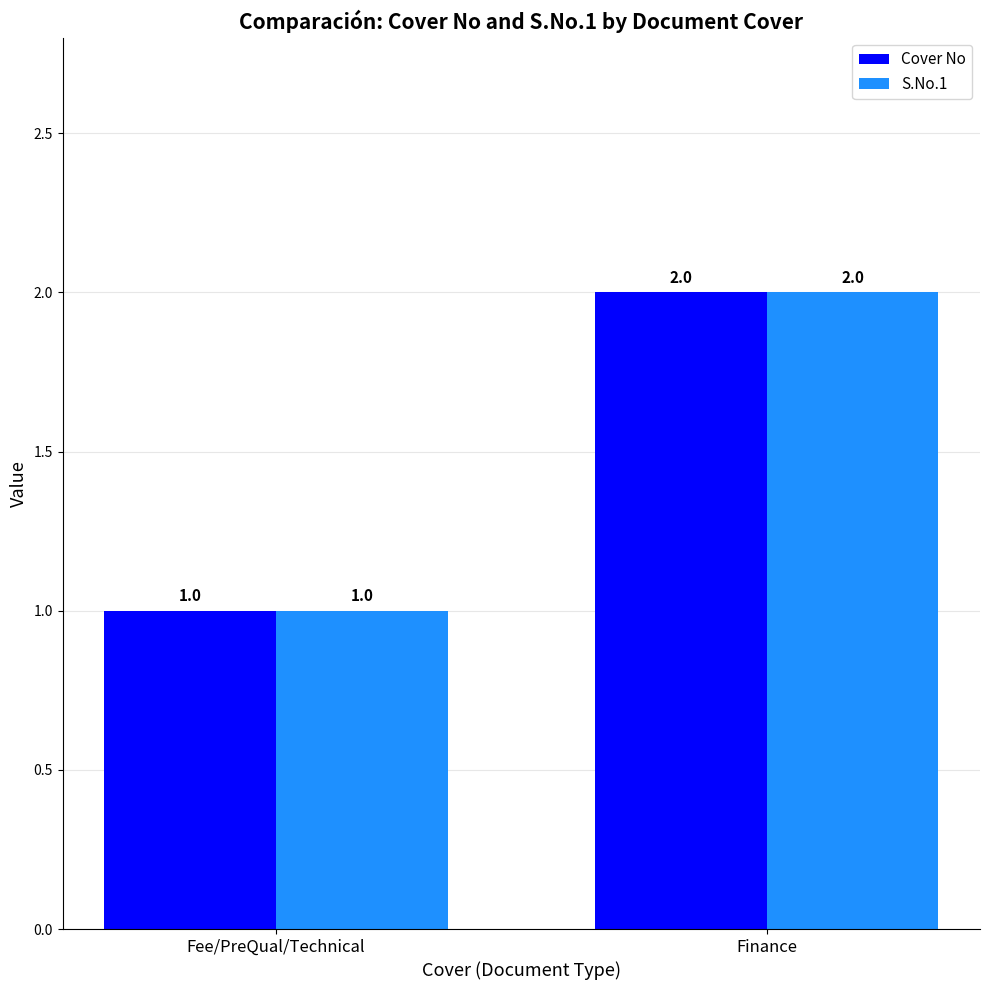

Where is Cover No nearest to the value 1?

Fee/PreQual/Technical